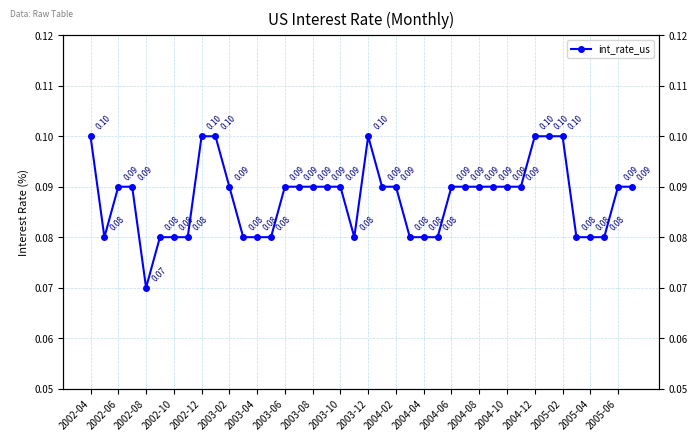

Reading right to left, extract all data points from this chart.

0.1	0.1	0.1	0.1	0.1	0.1	0.1	0.1	0.1	0.1	0.1	0.1	0.1	0.1	0.1	0.1	0.1	0.1	0.1	0.1	0.1	0.1	0.1	0.1	0.1	0.1	0.1	0.1	0.1	0.1	0.1	0.1	0.1	0.1	0.1	0.1	0.1	0.1	0.1	0.1